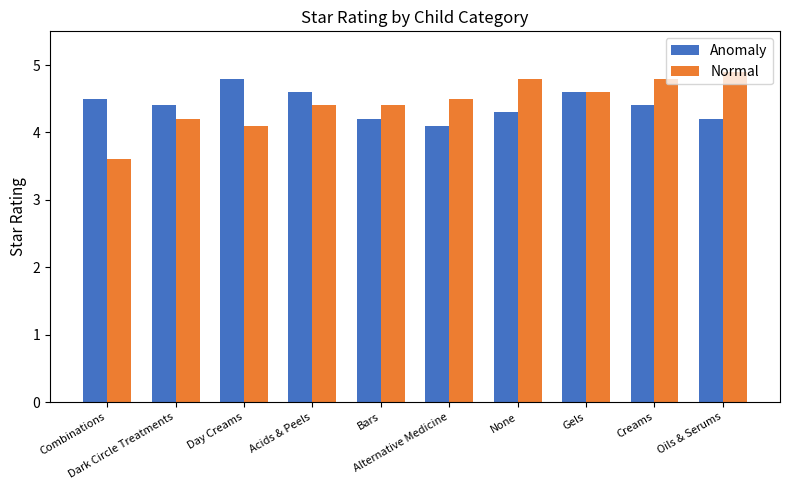

At how many categories does at least one series exceed 3?

10